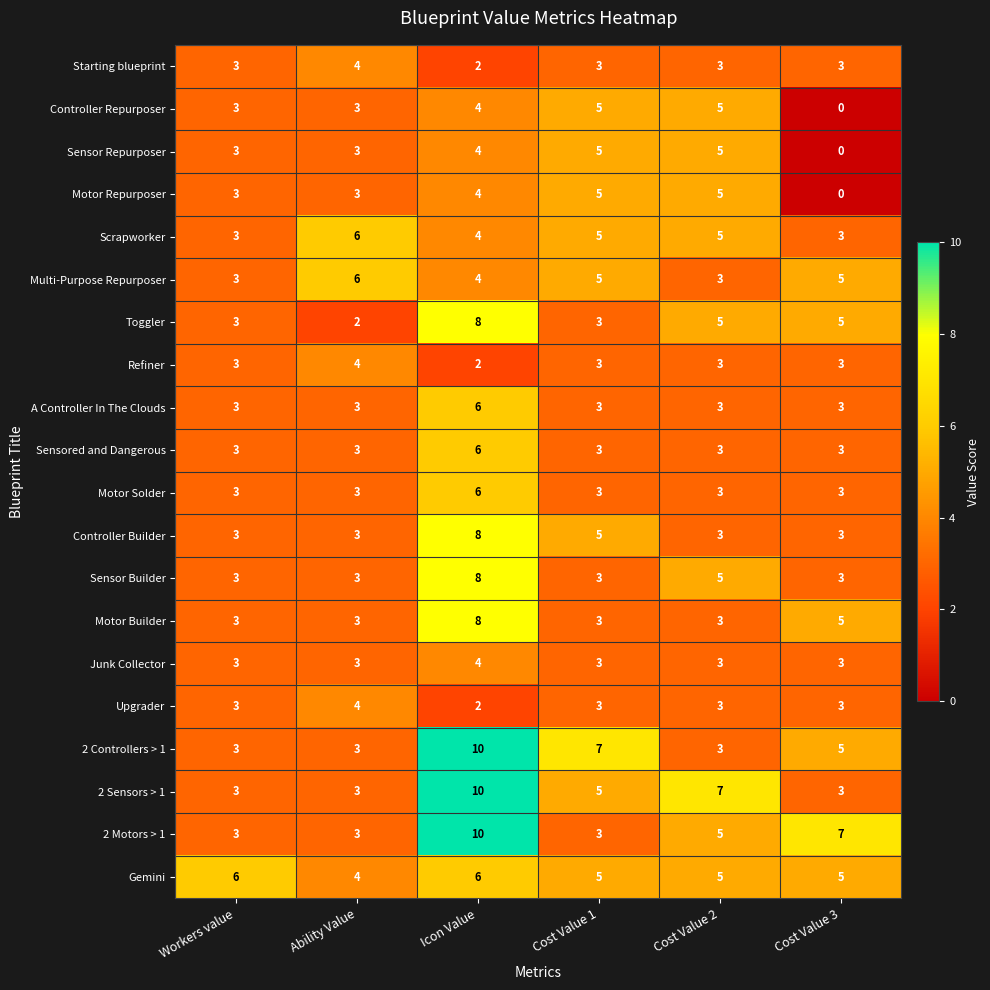

Is the value of Sensored and Dangerous at Cost Value 1 greater than the value of Multi-Purpose Repurposer at Icon Value?

No